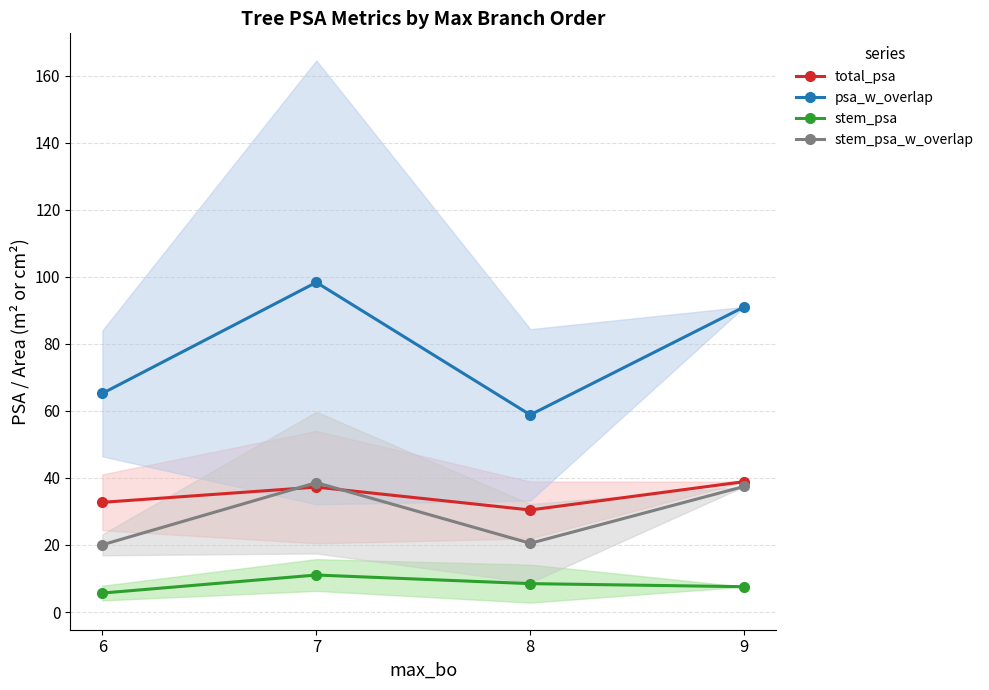

Is it true that stem_psa_w_overlap equals 37.5 at 9?

True